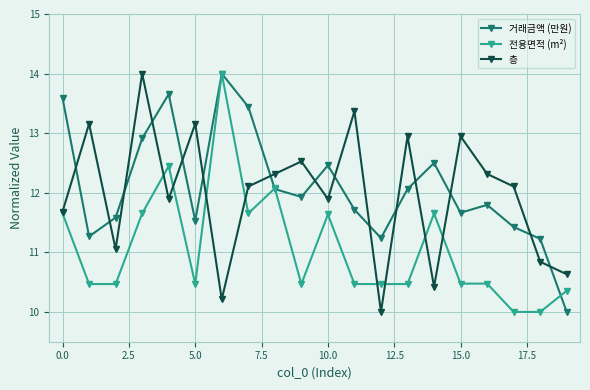

True or false: 전용면적 (m²) has more than 0 interior local peaks.

True